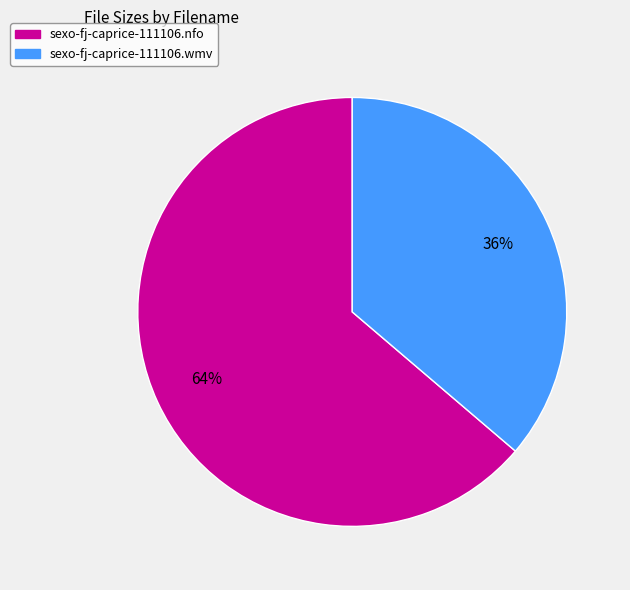

Is there any slice that represents more than half of the pie?

Yes